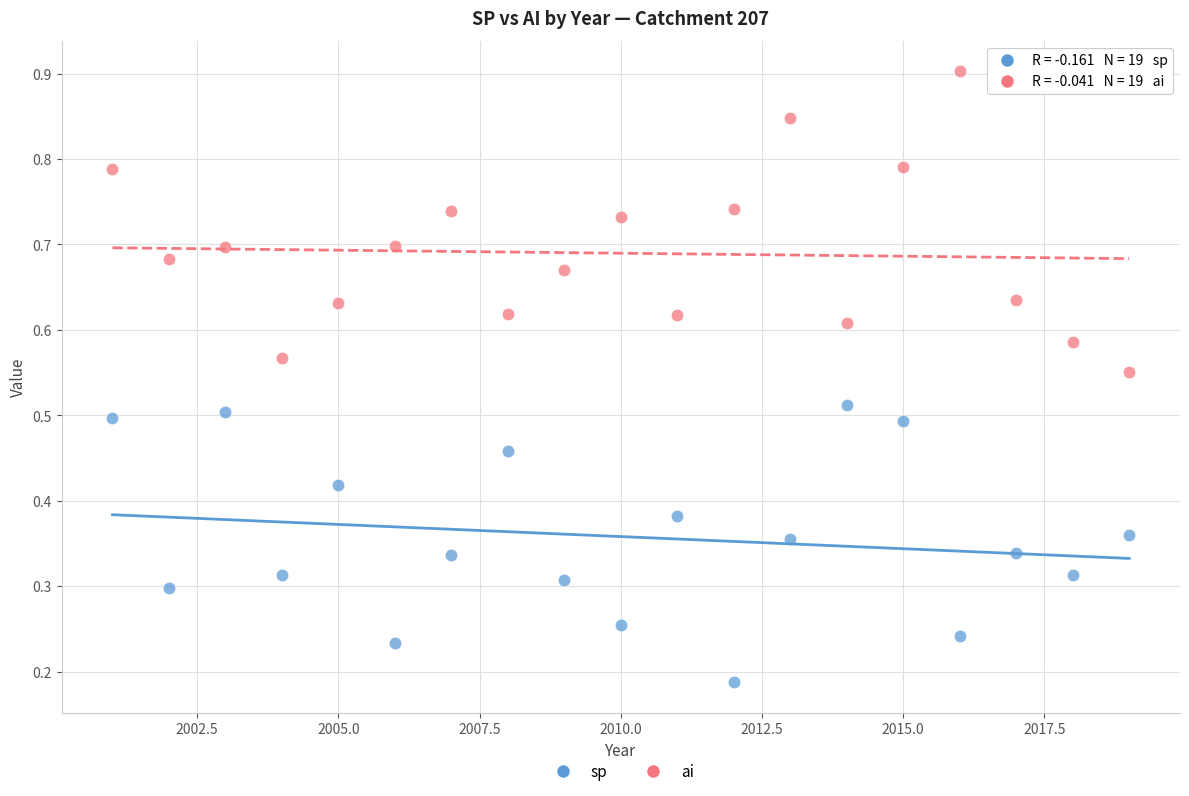

Across all data points, what is the range of X values (max minus min)?

18.0